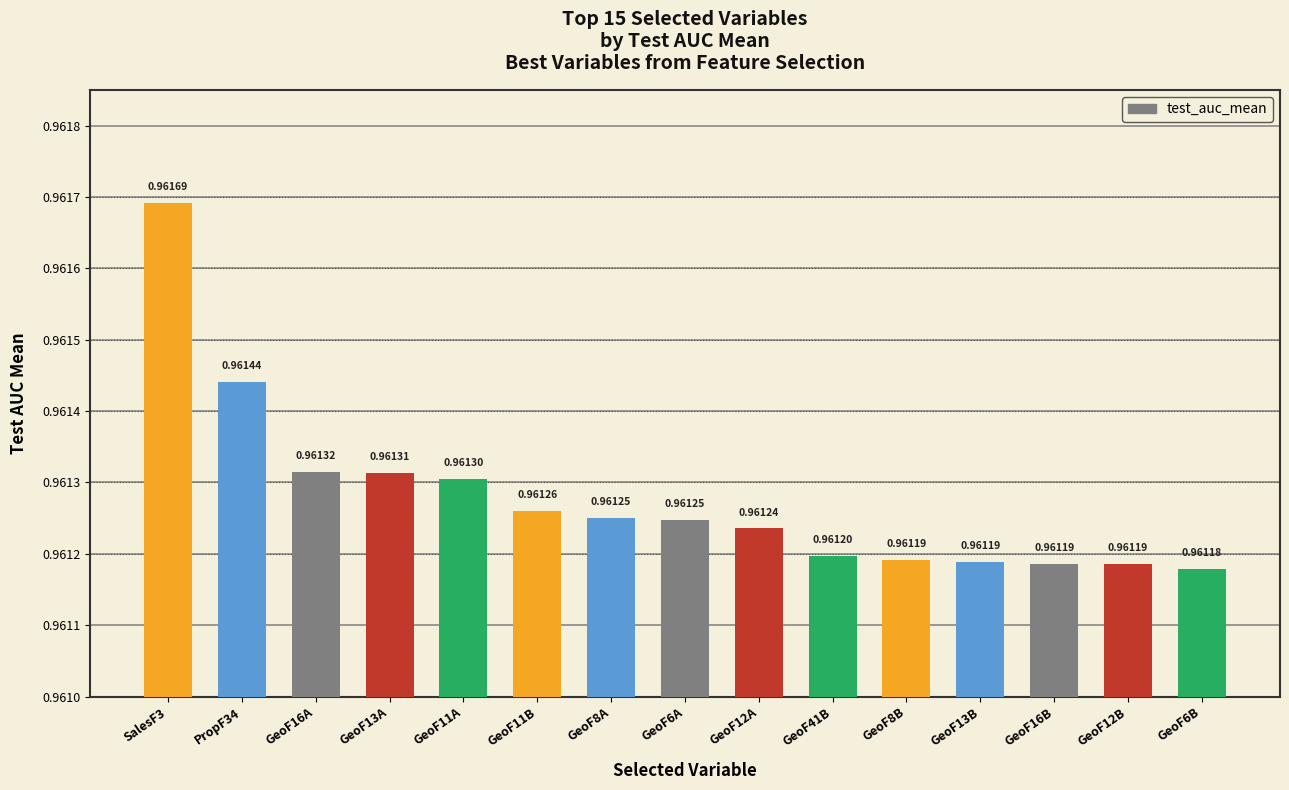

Between PropF34 and GeoF6A, which is larger?

PropF34